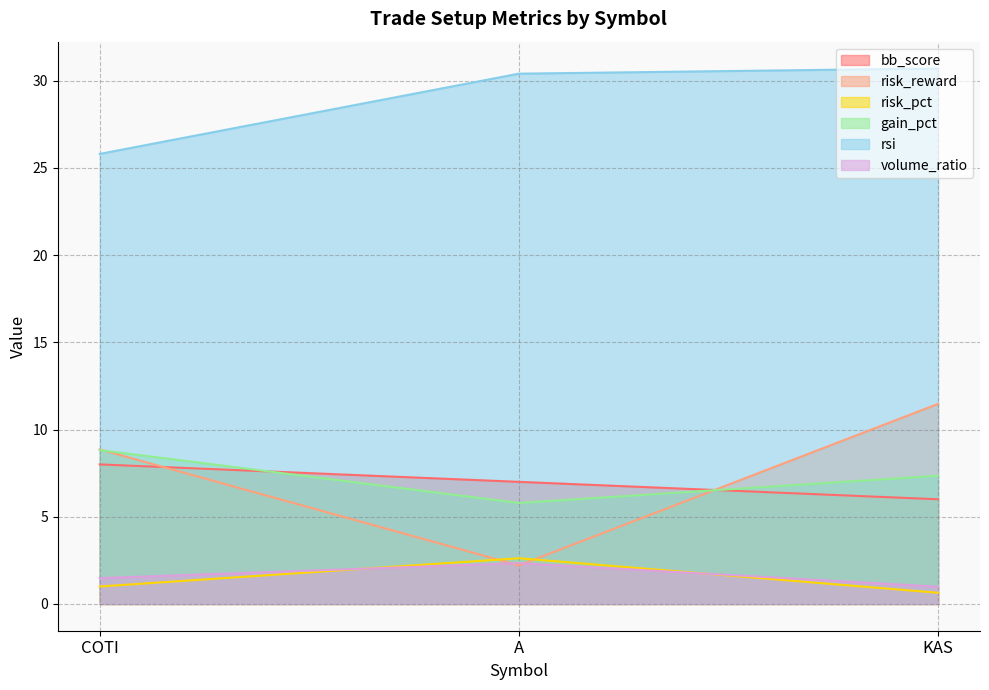

What is the average value of the risk_pct series?

1.4